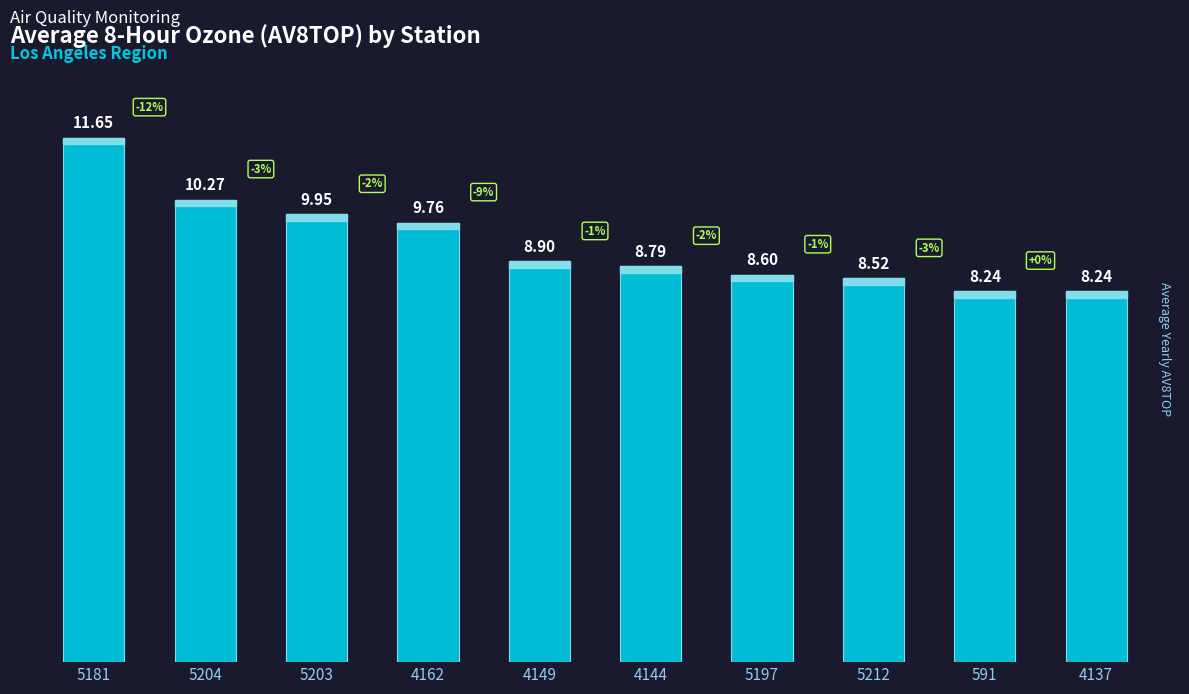

What is the value of the 1st bar from the left?

11.6